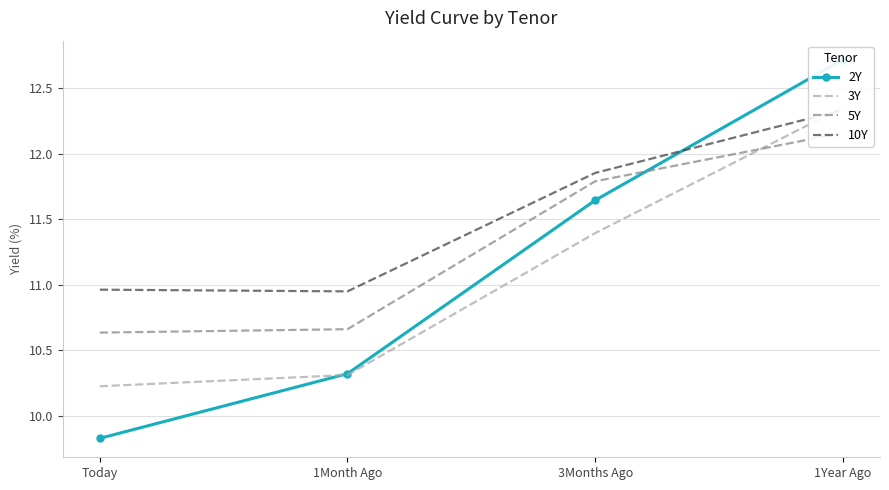

At Today, list the series in order from smallest to largest.

2Y, 3Y, 5Y, 10Y